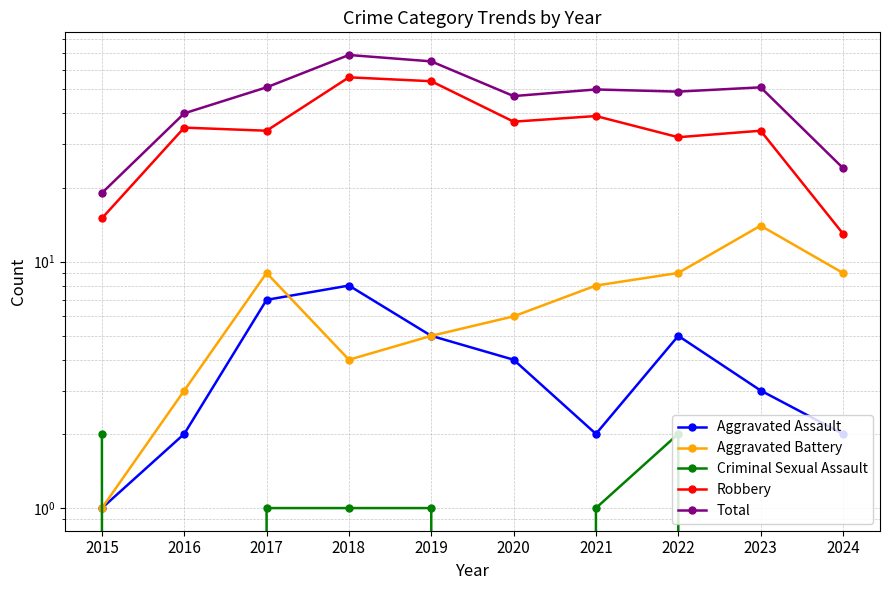

What is the difference between the second highest and minimum values in the Aggravated Battery series?

8